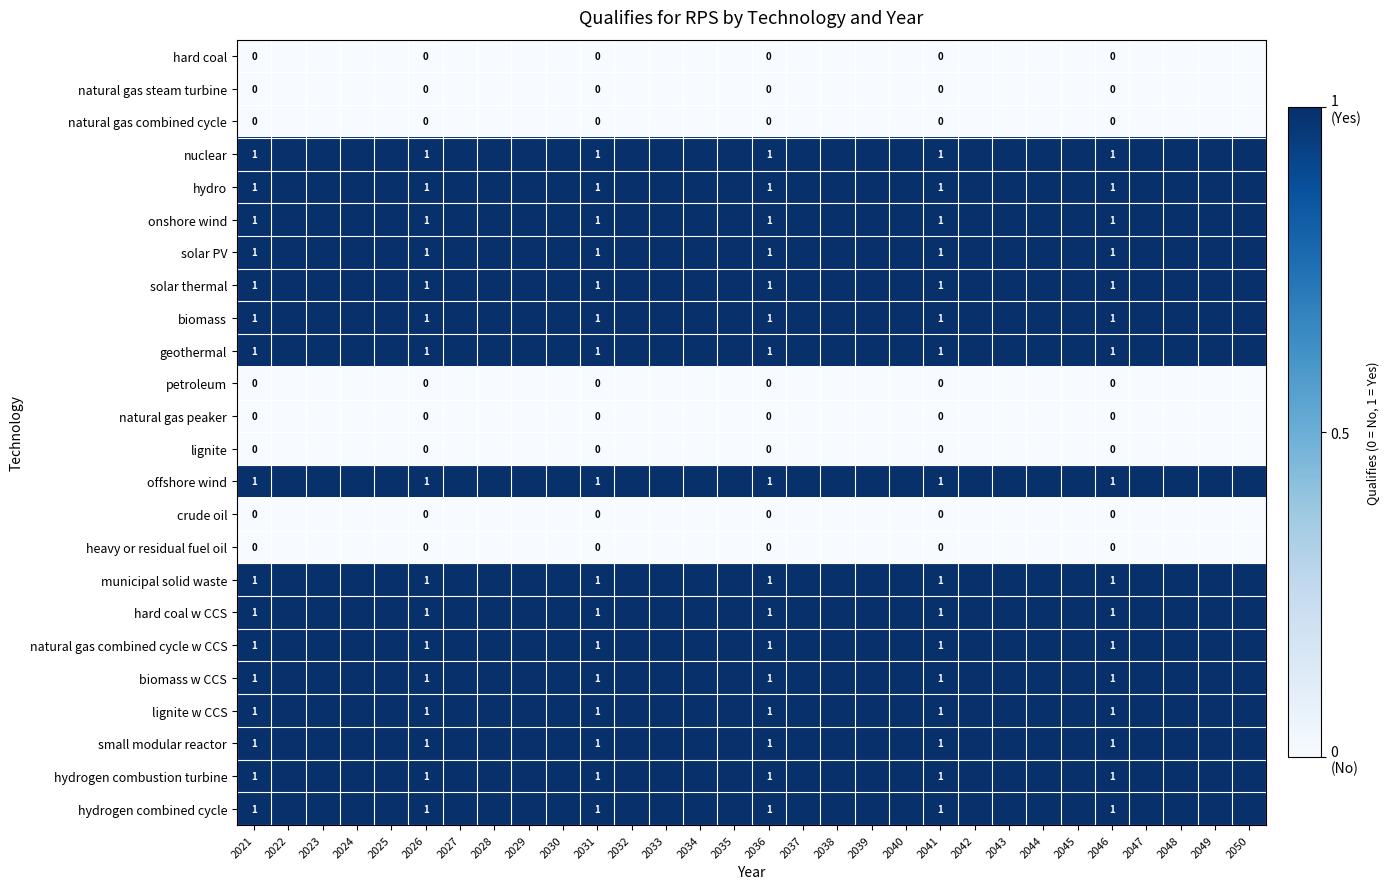

The value of onshore wind at 2036 is 2. True or false?

False